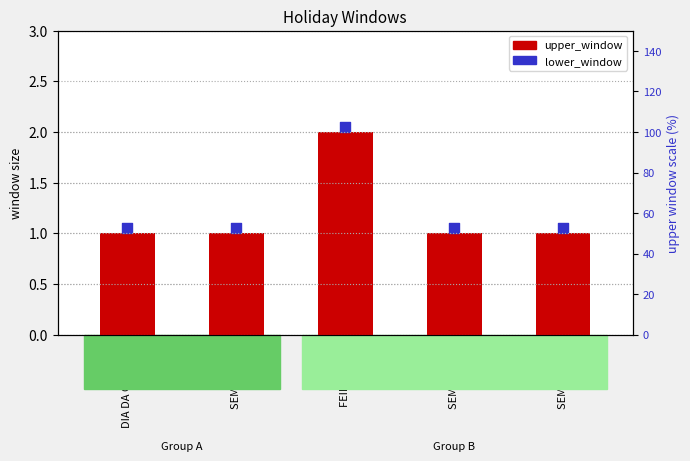

What is the change in value from SEMANAL 37 to FEIRA DCA 2?

+1